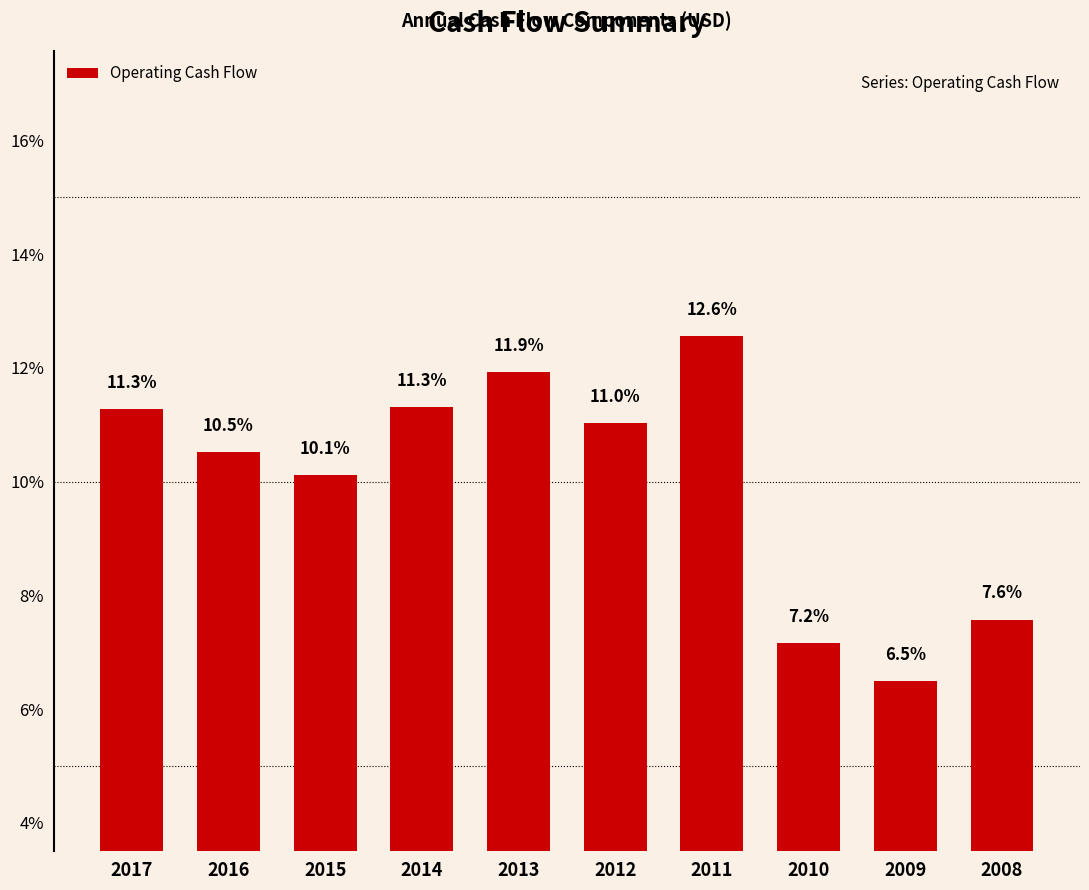

What is the average value?

10.0